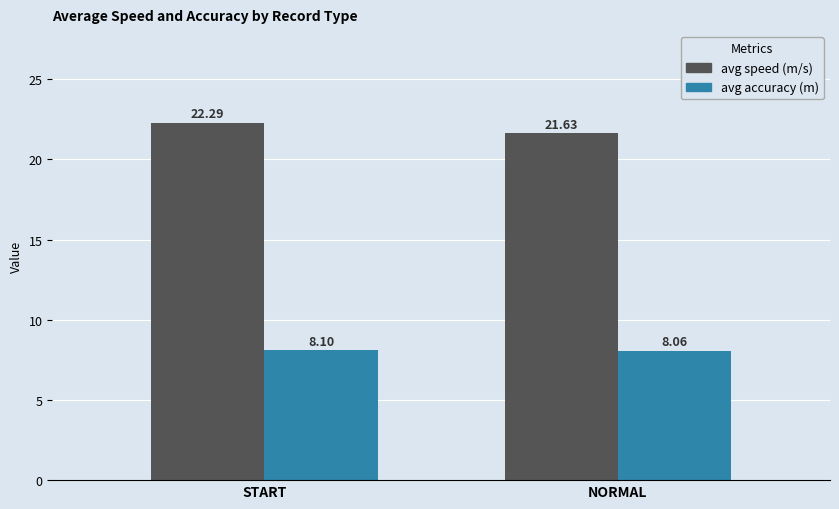

What is the approximate value of avg speed (m/s) at NORMAL?

21.6